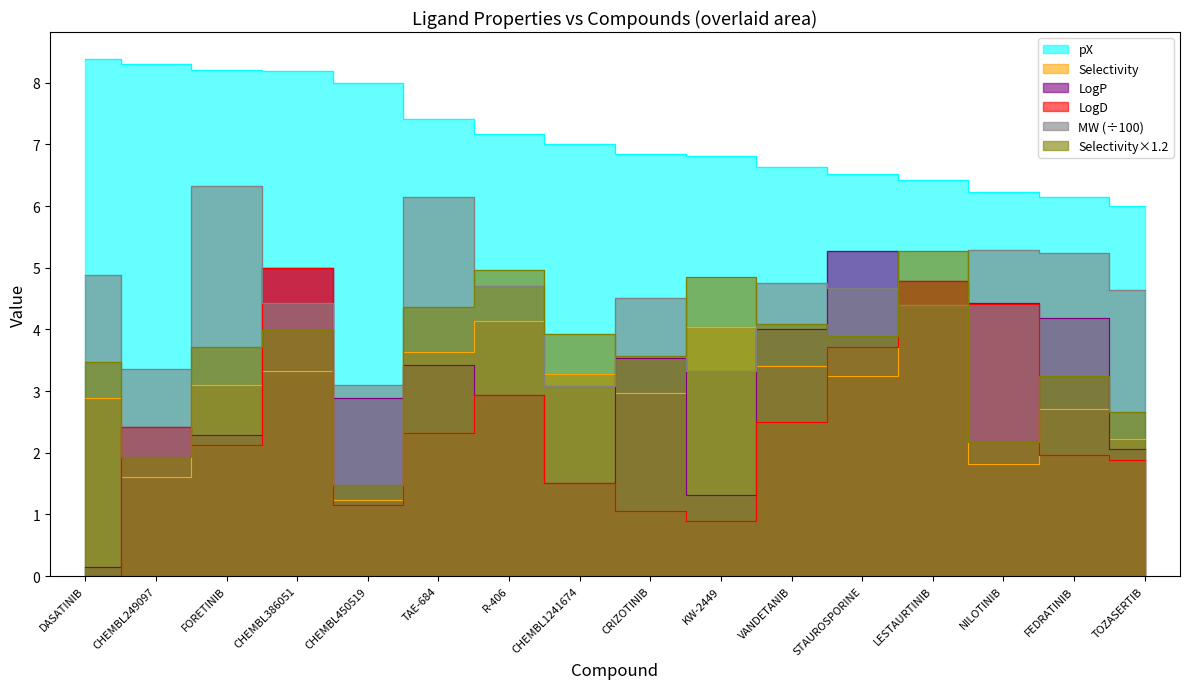

At how many categories does at least one series exceed 5?

16